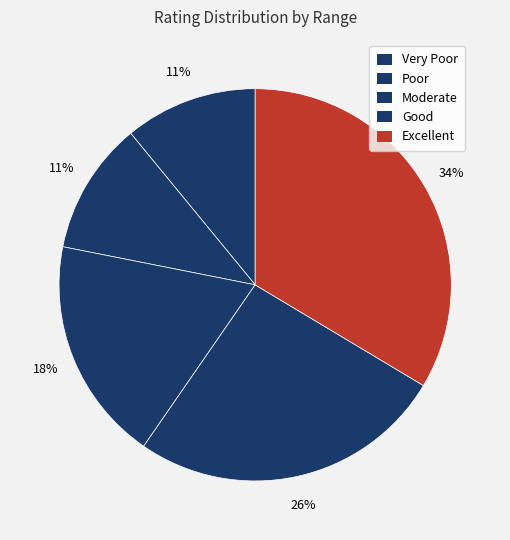

What is the smallest slice in the pie chart?

Very Poor